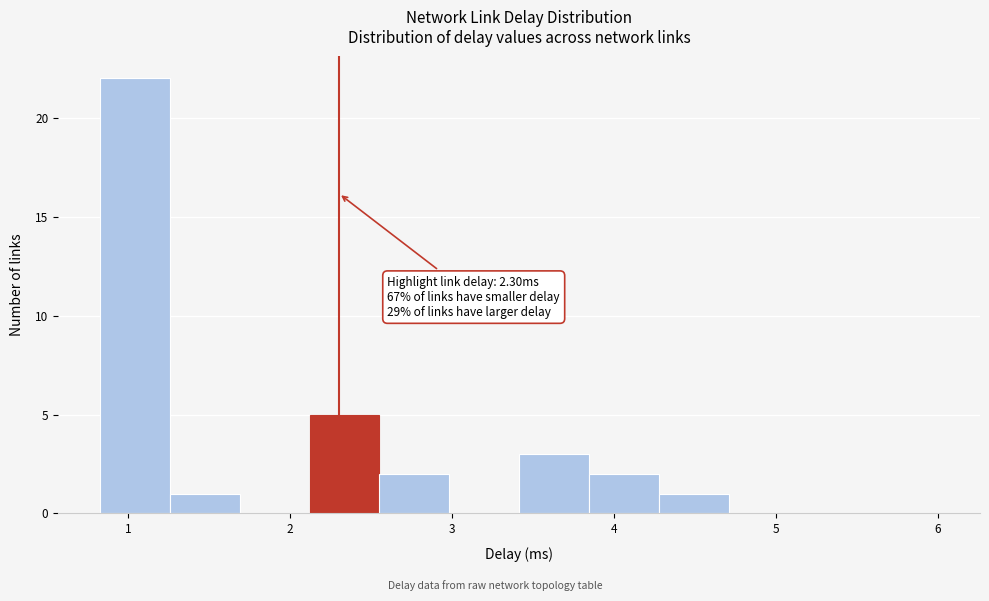

Which range on the x-axis has the tallest bar?

0.8 to 1.3